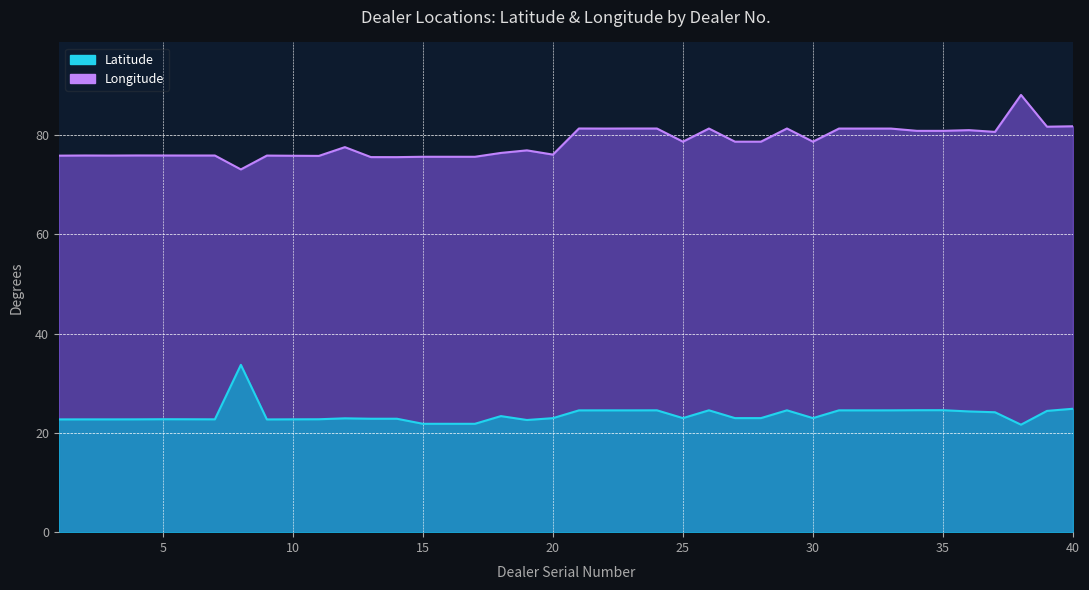

Where is Latitude nearest to the value 27?

40